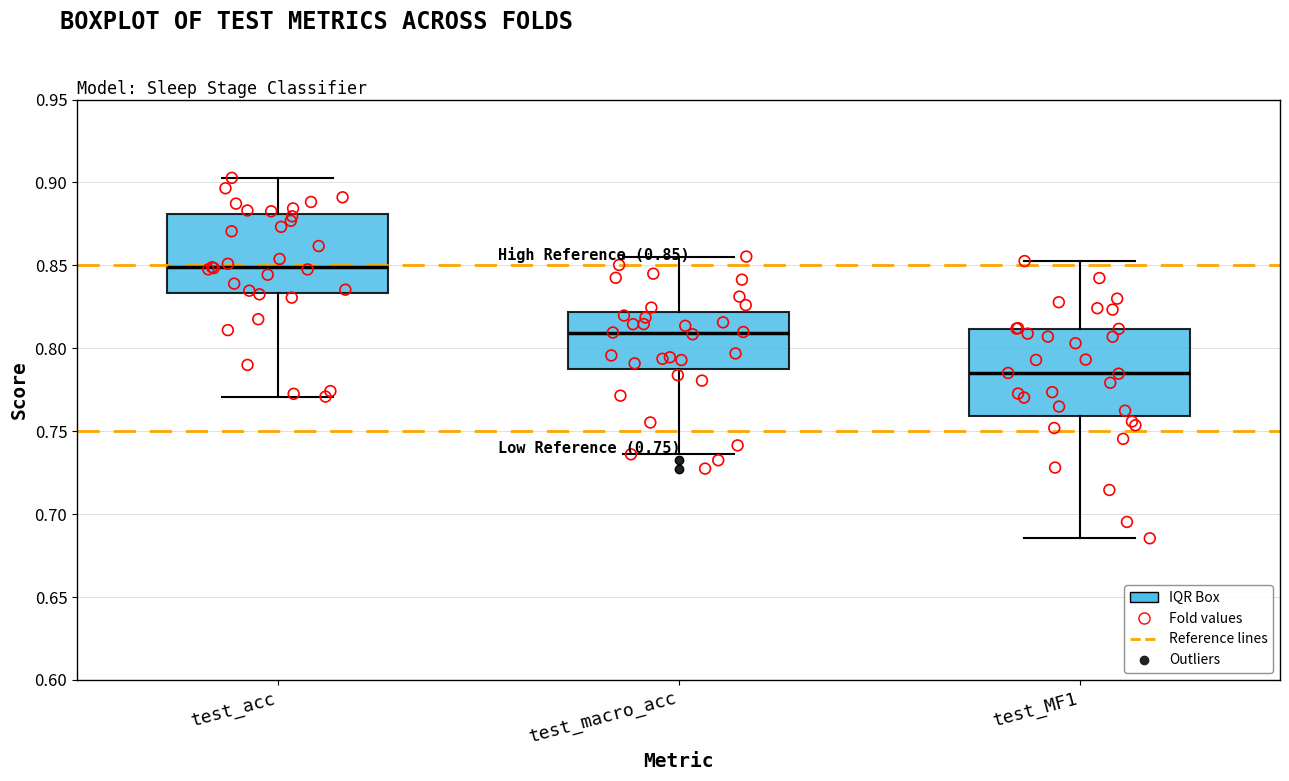

Which box has the lowest median line?

test_MF1